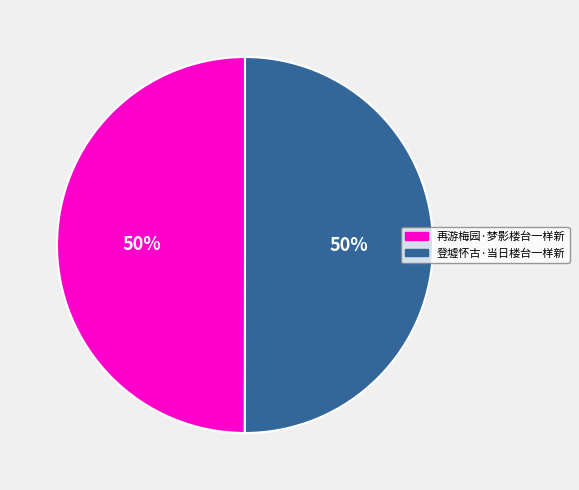

To the nearest percent, what percentage of the pie is 再游梅园·梦影楼台一样新?

50%